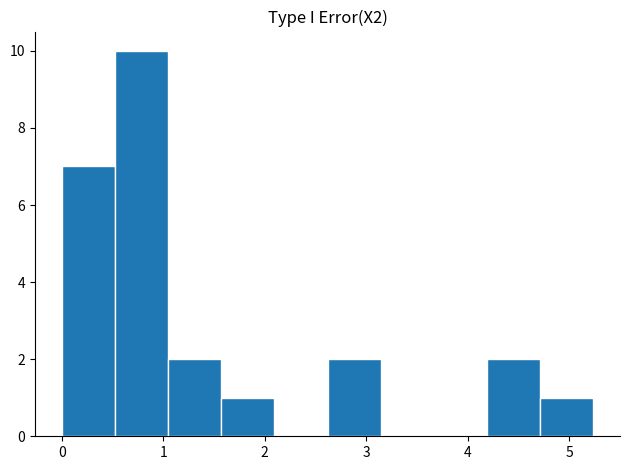

Reading left to right, transcribe this chart: for each bar, give the range it covers on the x-axis and its height. Neither the bar edges nor the heights are printed on the chart, so give them approximately, as read against the axes.

0.0 to 0.5: 7
0.5 to 1.0: 10
1.0 to 1.6: 2
1.6 to 2.1: 1
2.1 to 2.6: 0
2.6 to 3.1: 2
3.1 to 3.7: 0
3.7 to 4.2: 0
4.2 to 4.7: 2
4.7 to 5.2: 1